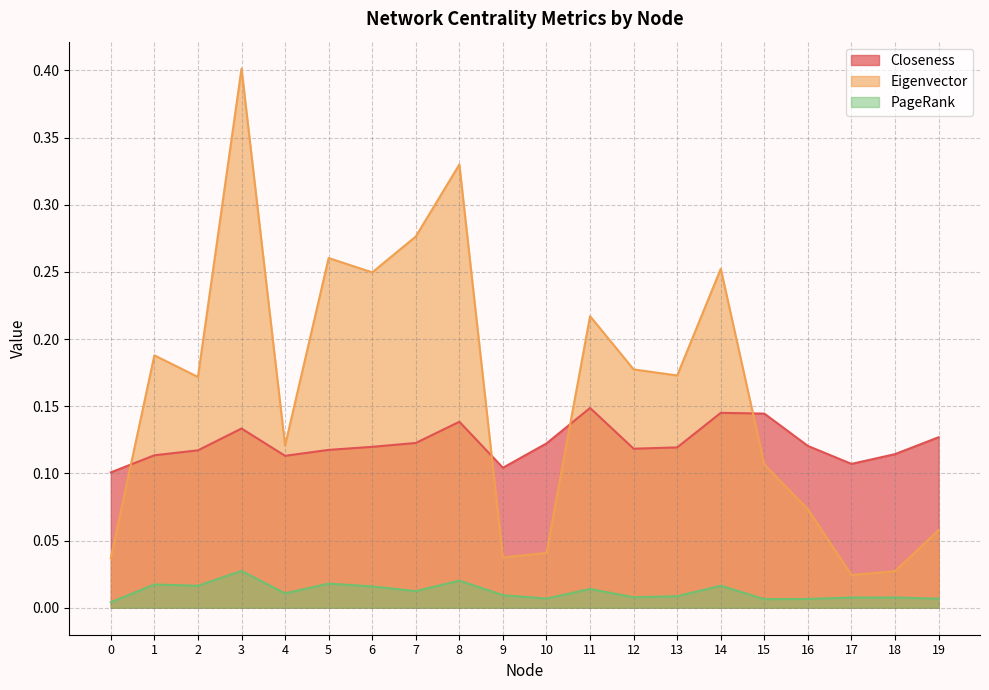

Which series changed the most between 4 and 17?

Eigenvector